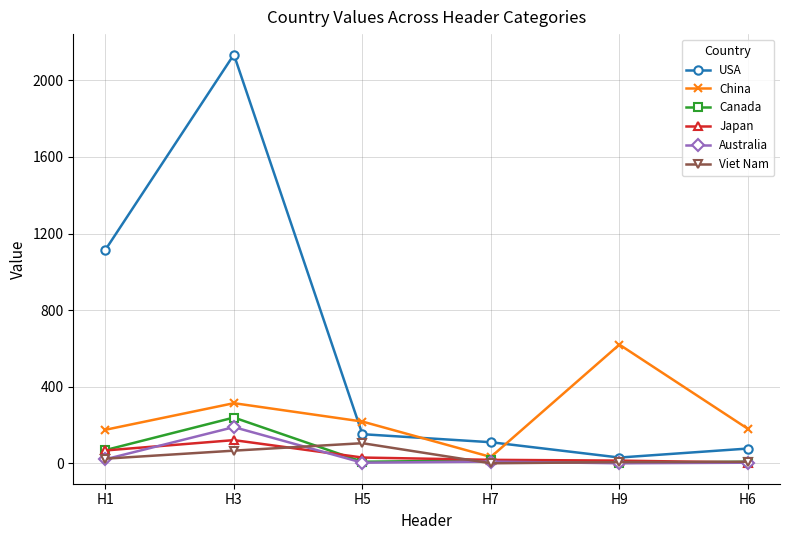

How many interior local peaks does the China series have?

2